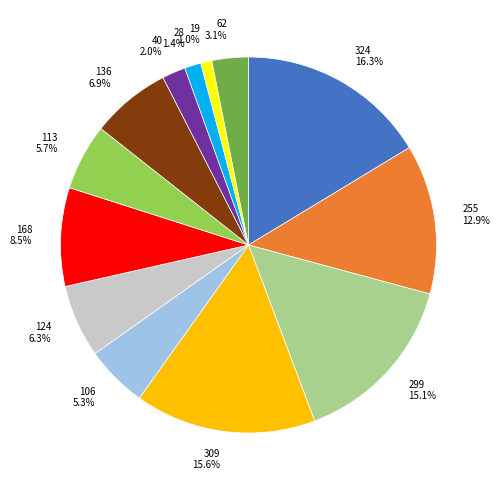

Which slice is the largest?

324